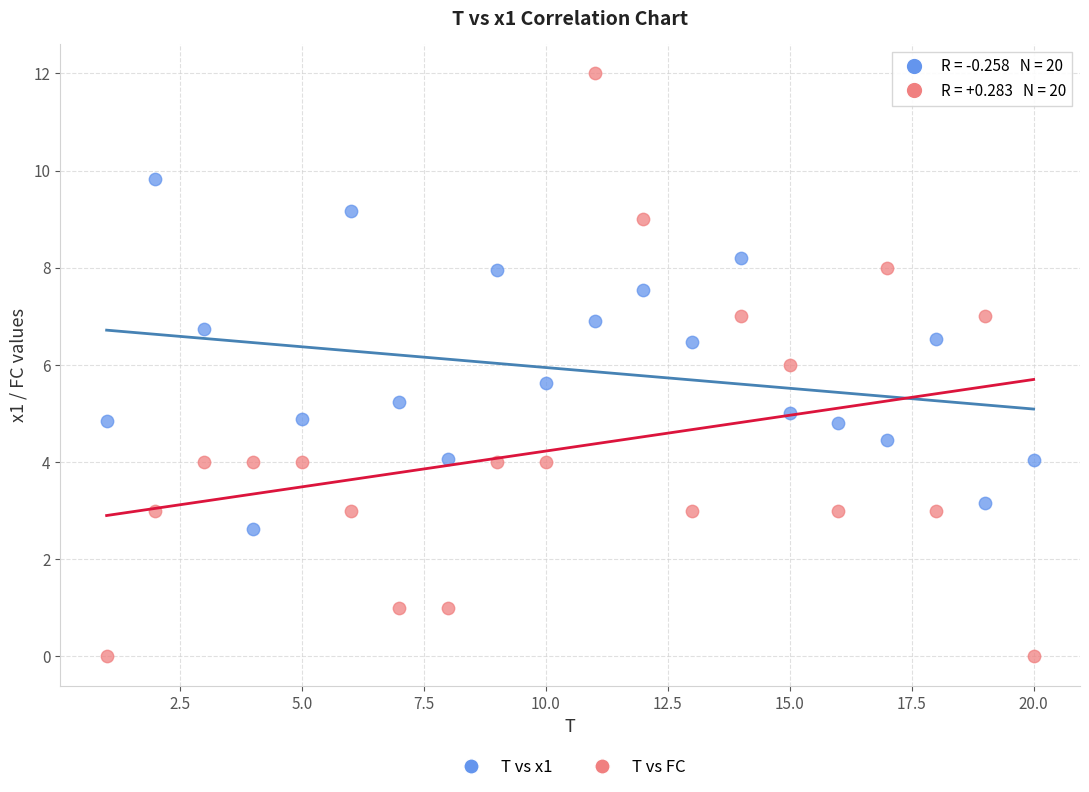

Across all data points, what is the range of X values (max minus min)?

19.0